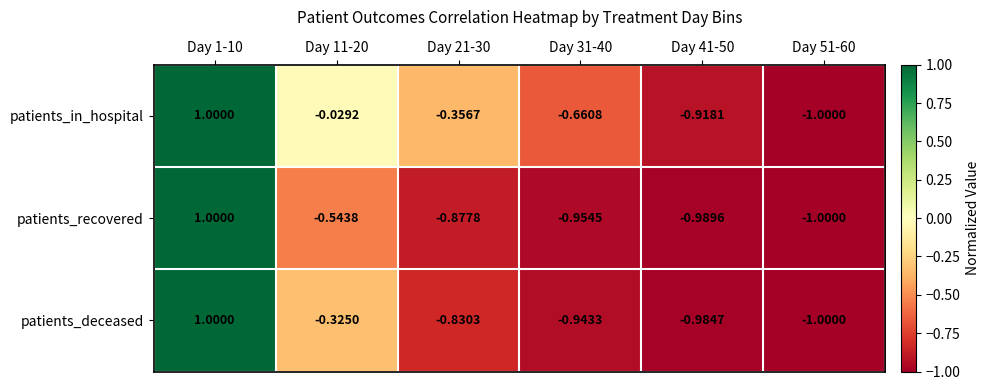

Is the value of patients_recovered at Day 21-30 greater than the value of patients_in_hospital at Day 41-50?

Yes